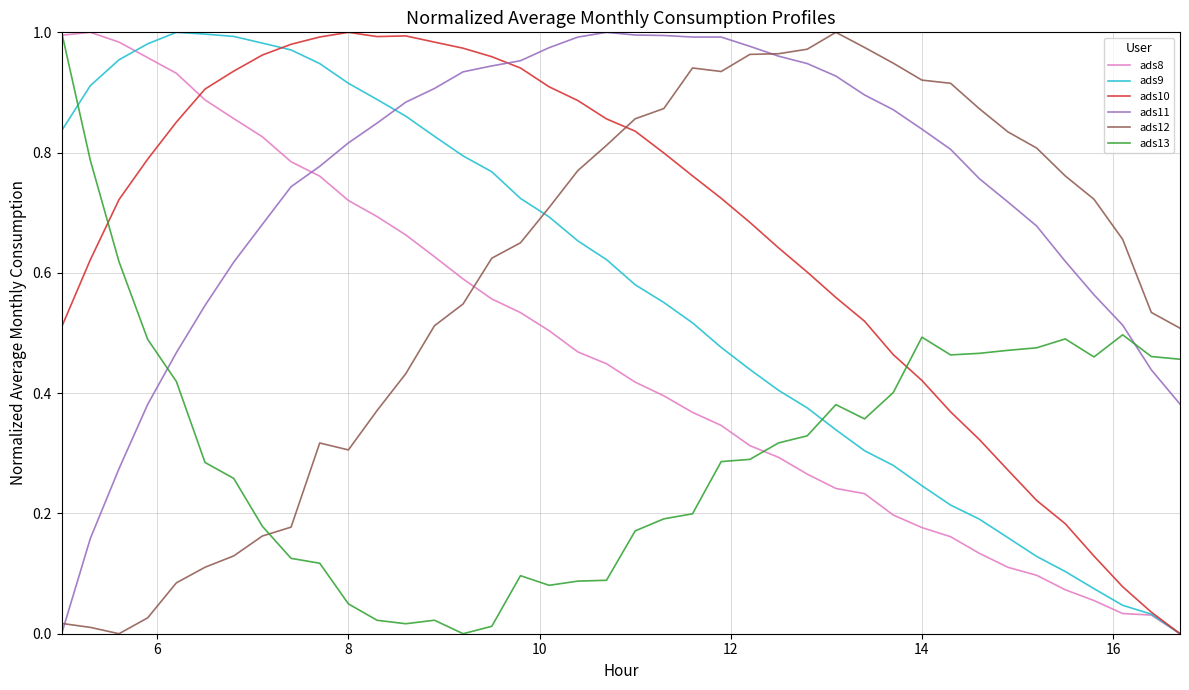

How many times do ads12 and ads13 cross each other?

1